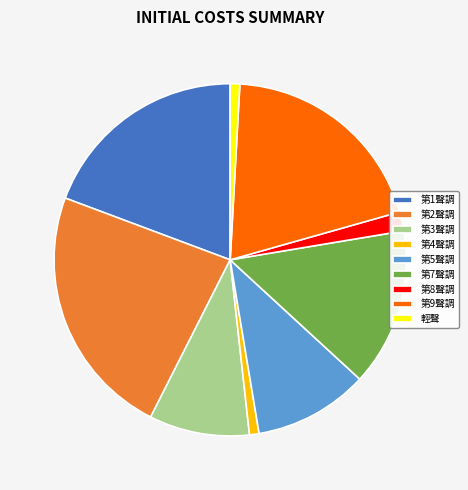

How many slices are in this pie chart?

9